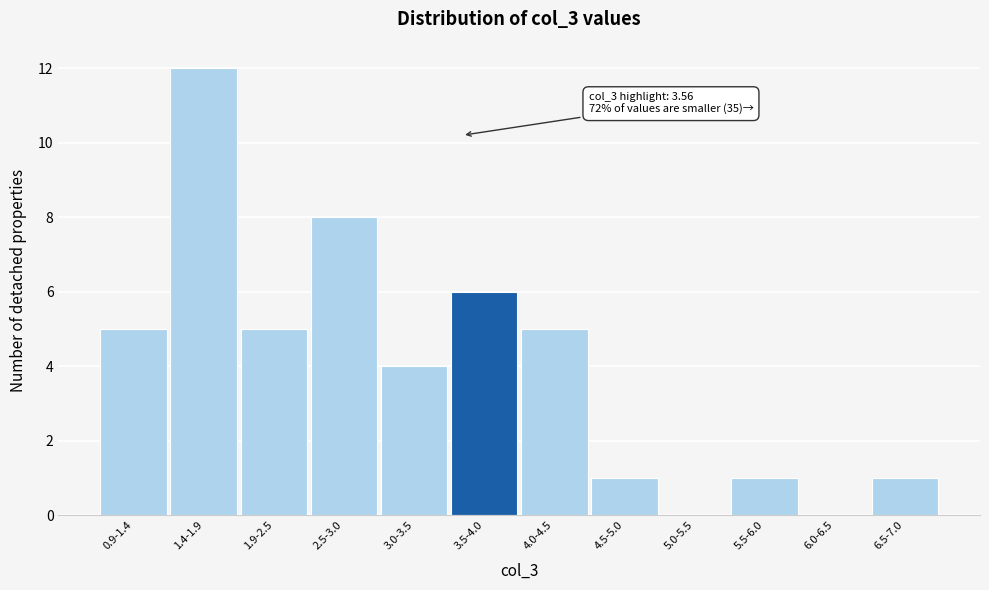

Reading left to right, transcribe all the data shown in this chart.

0.9-1.4=5	1.4-1.9=12	1.9-2.5=5	2.5-3.0=8	3.0-3.5=4	3.5-4.0=6	4.0-4.5=5	4.5-5.0=1	5.0-5.5=0	5.5-6.0=1	6.0-6.5=0	6.5-7.0=1